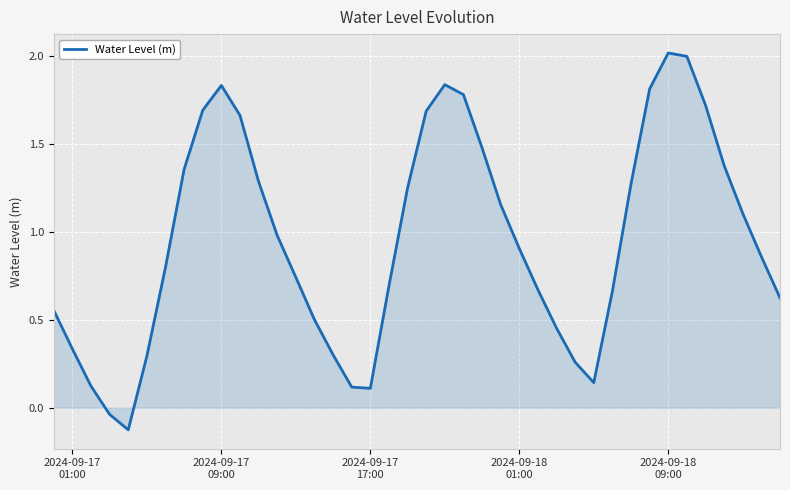

What is the maximum value shown in the chart?

2.0